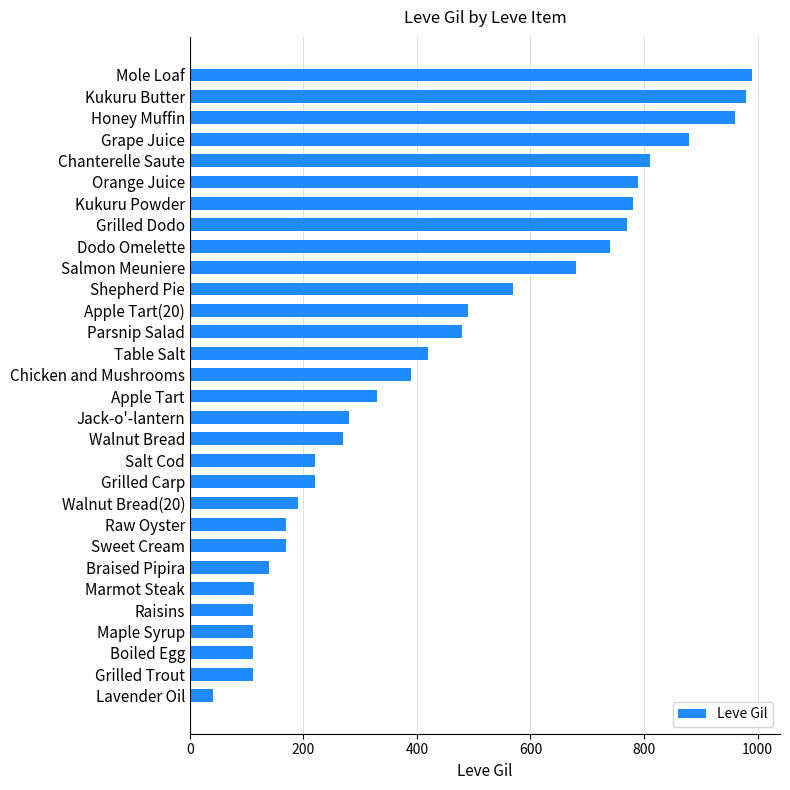

What is the average value?

444